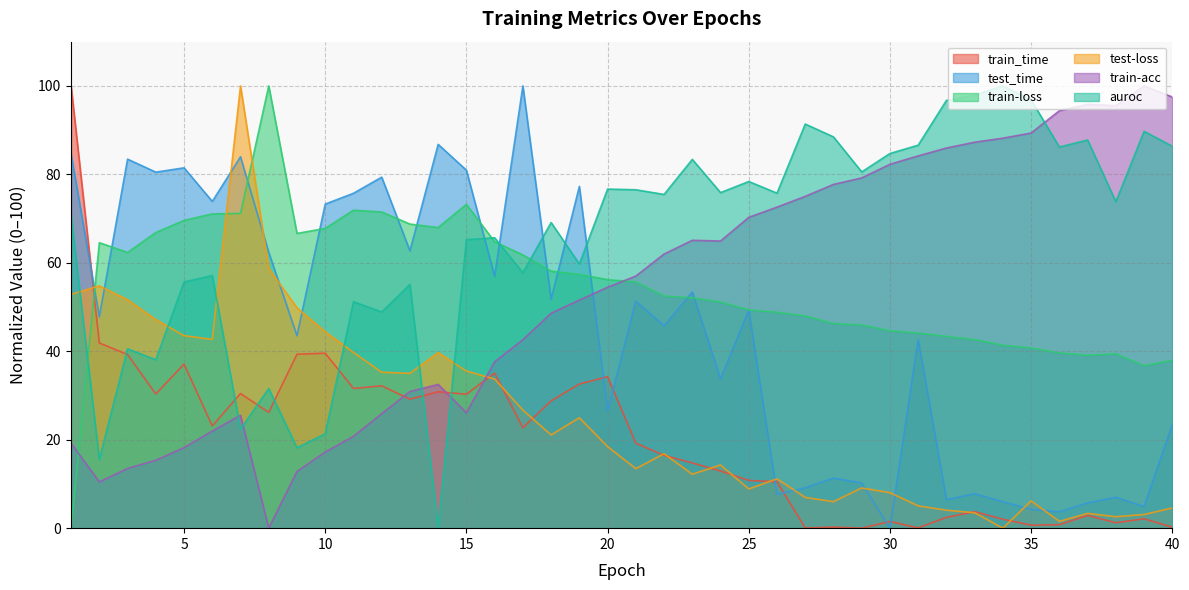

Between 13 and 18, which is larger?

13